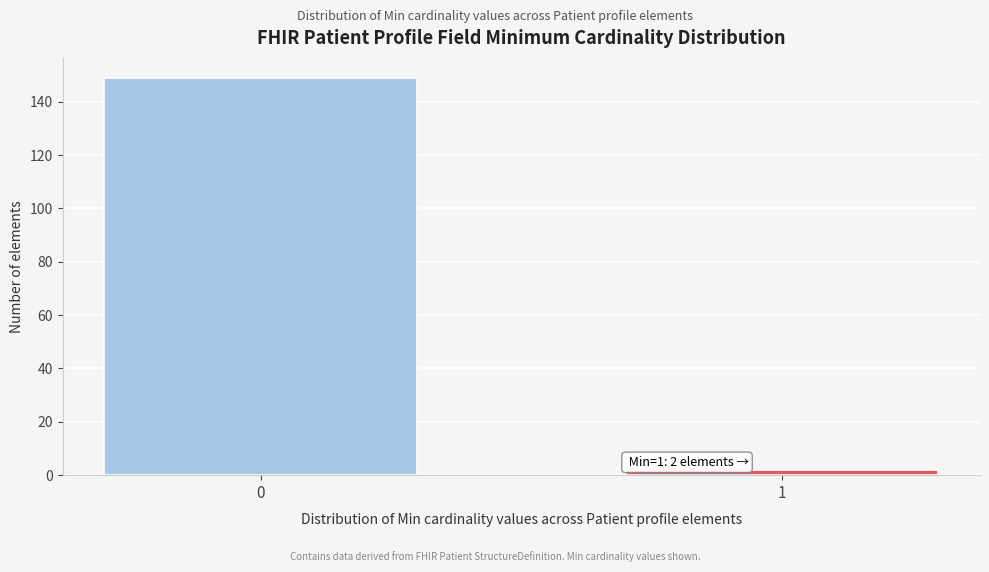

Reading left to right, list all the values displayed in this chart.

0=149	1=2